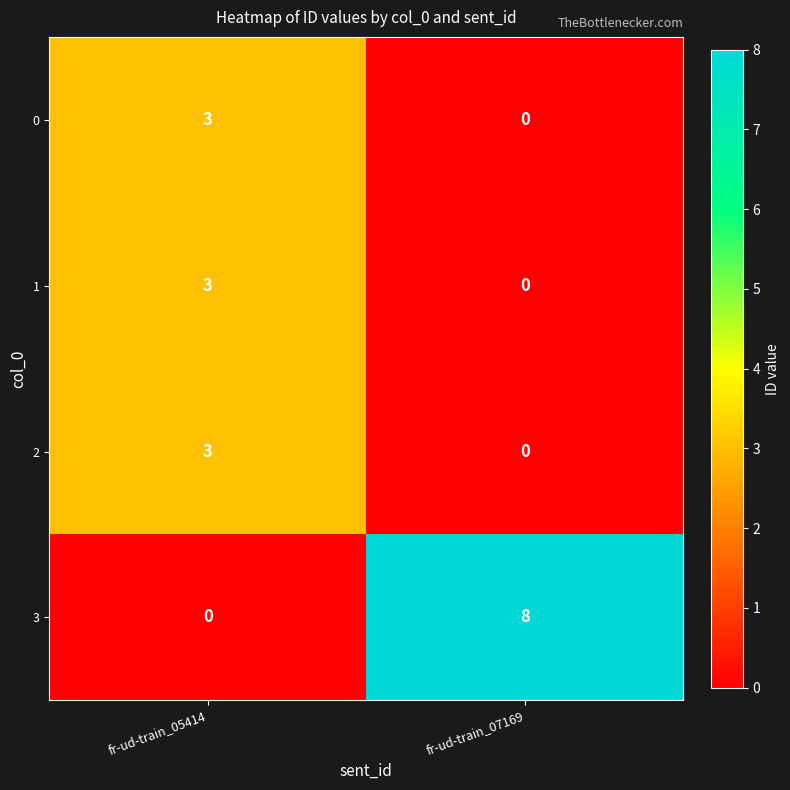

What is the difference between the highest and lowest values at fr-ud-train_07169?

8